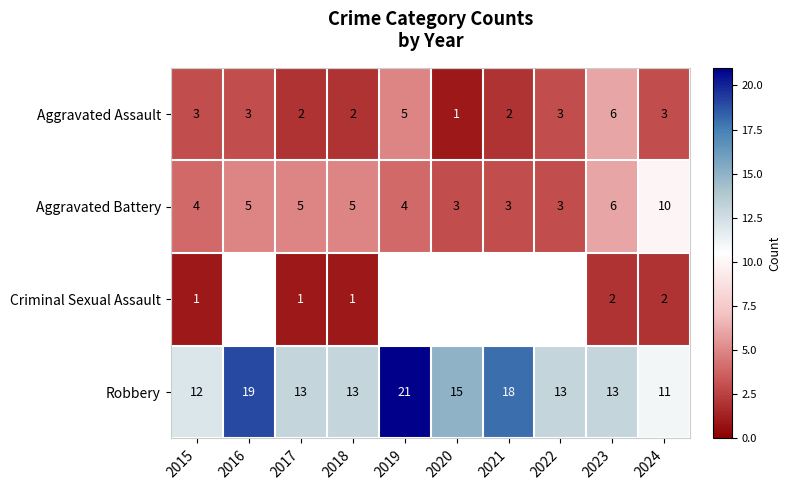

True or false: Aggravated Assault has a value of 1 at 2016.

False